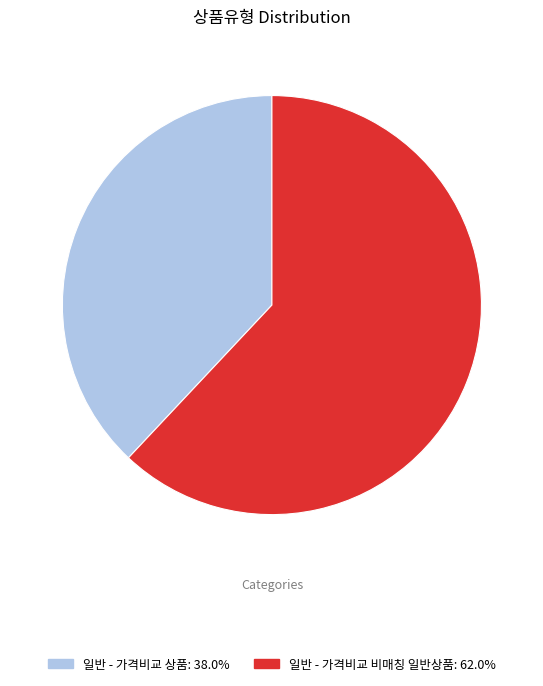

Do 일반 - 가격비교 비매칭 일반상품 and 일반 - 가격비교 상품 together represent more than half of the pie?

Yes